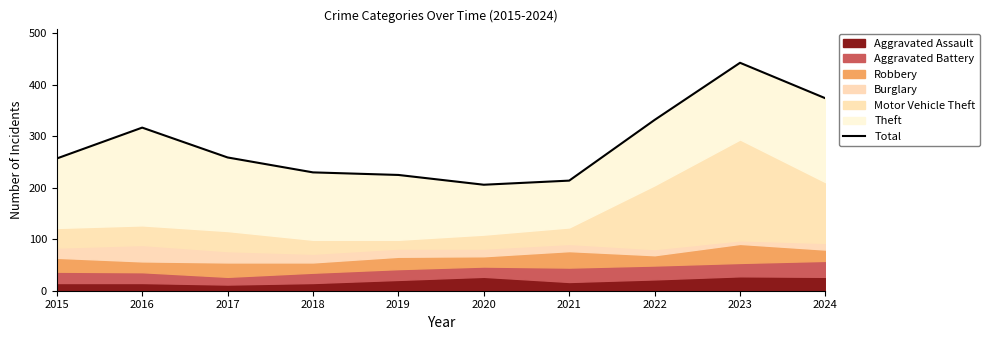

The chart shows a value of 257 at 2015. True or false?

True